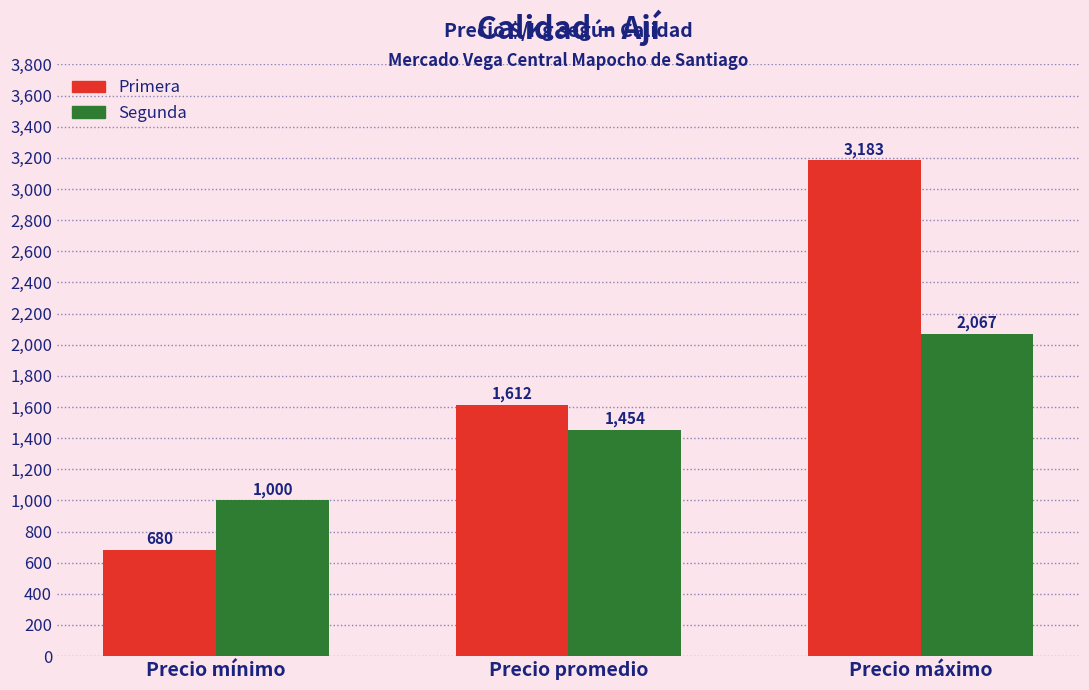

Reading left to right, what are all the values shown in this chart?

Primera: Precio mínimo=680	Precio promedio=1612	Precio máximo=3183
Segunda: Precio mínimo=1000	Precio promedio=1454	Precio máximo=2067